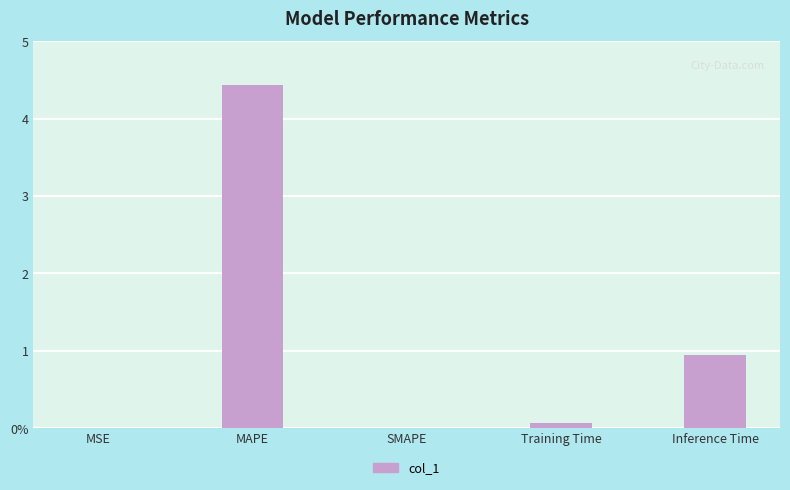

Which has a higher value, Inference Time or SMAPE?

Inference Time